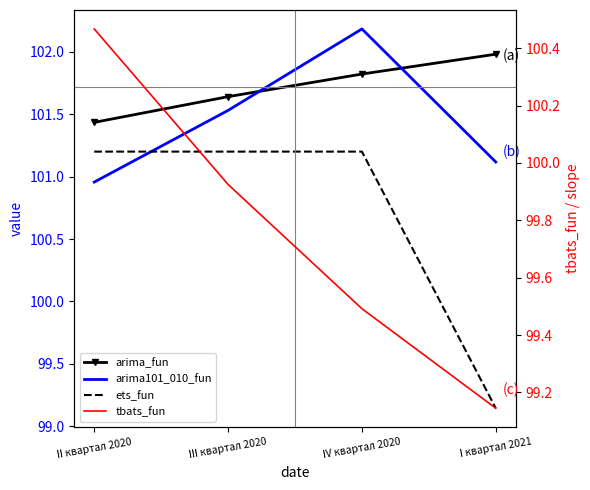

How many lines are shown in the chart?

4